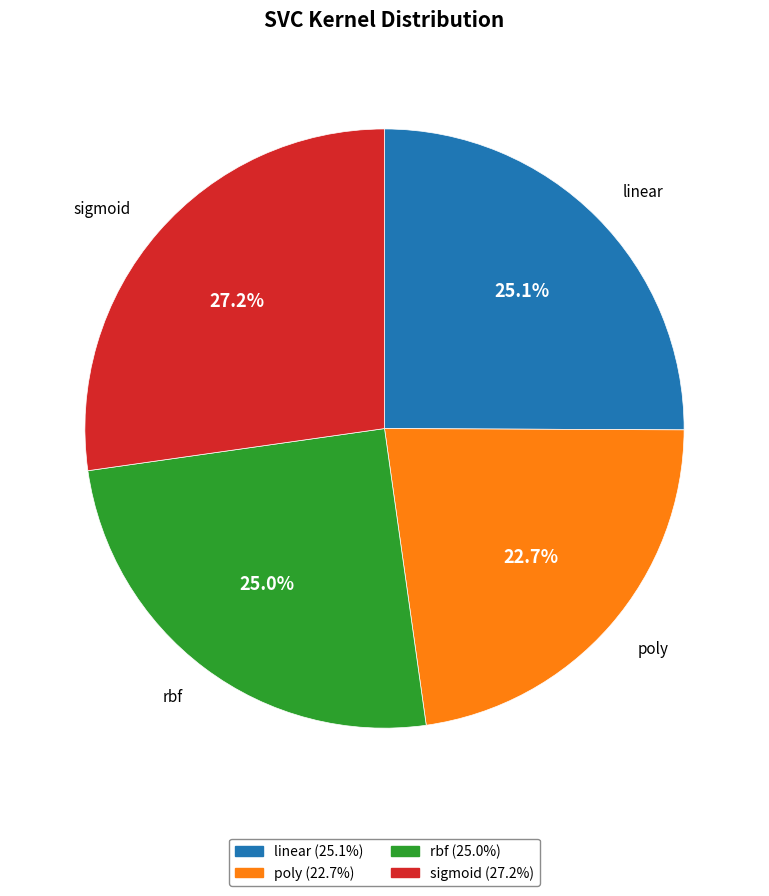

Does any single category account for the majority?

No